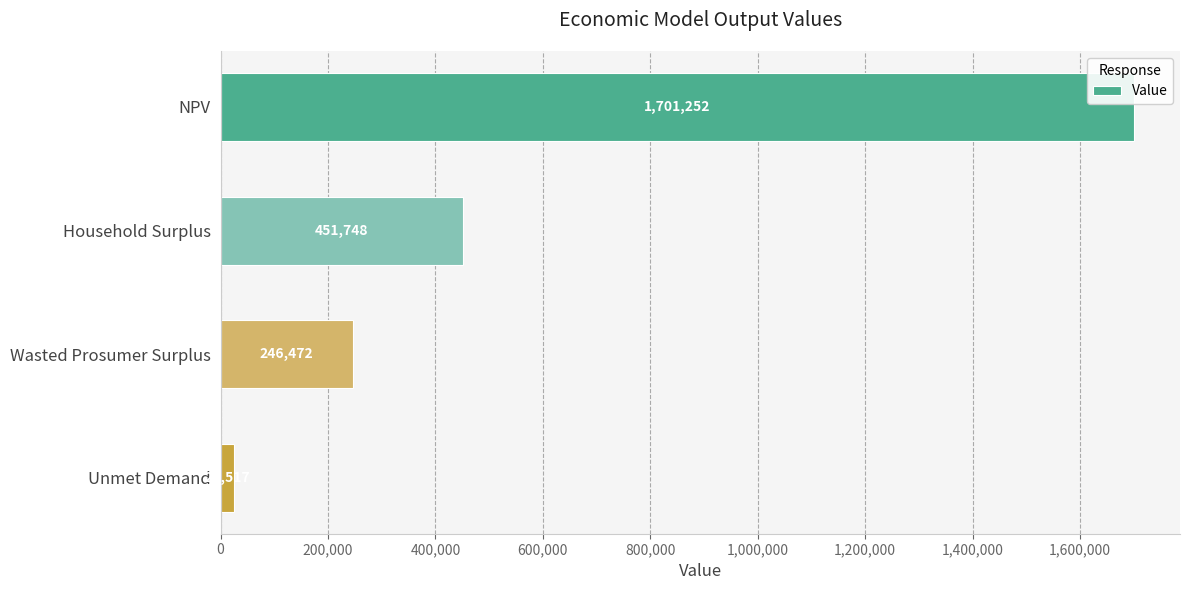

The chart shows a value of 451747.7 at Household Surplus. True or false?

True